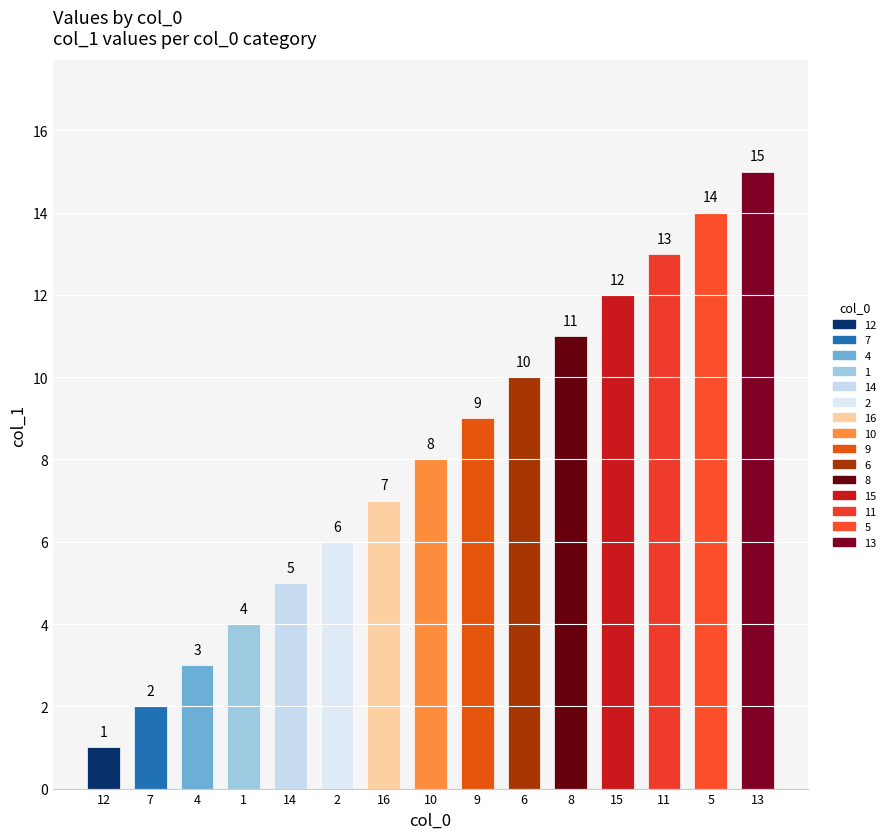

Reading left to right, transcribe all the data shown in this chart.

1	2	3	4	5	6	7	8	9	10	11	12	13	14	15